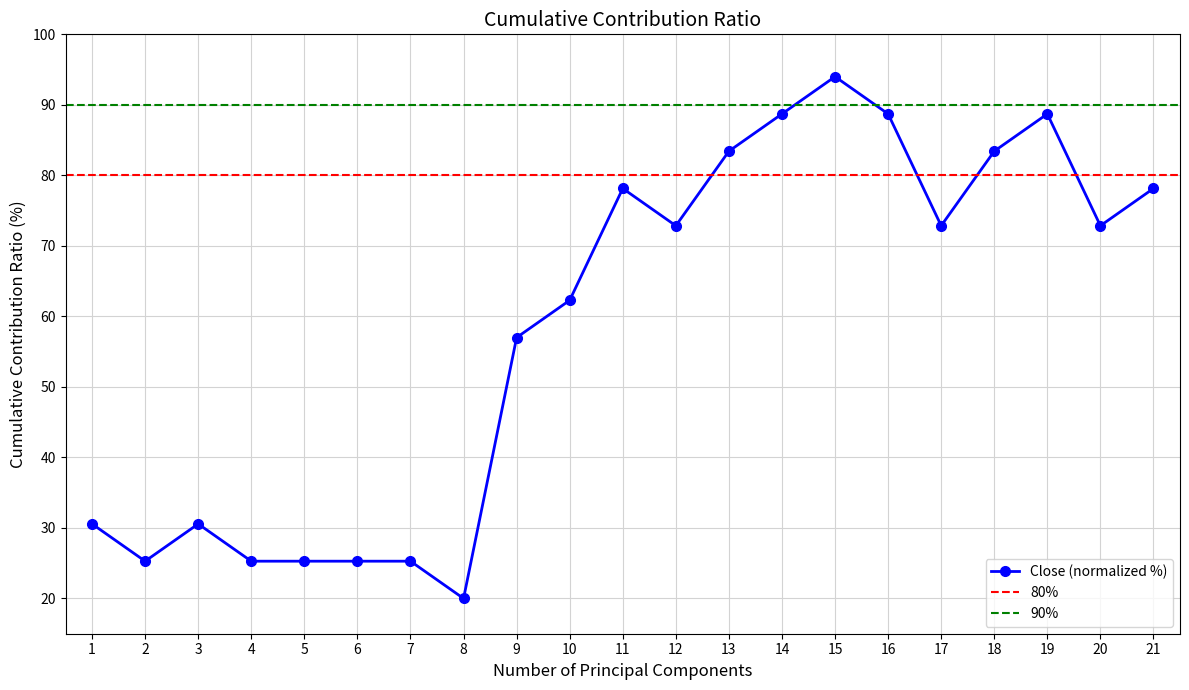

What is the difference between the maximum and second lowest values?

68.7